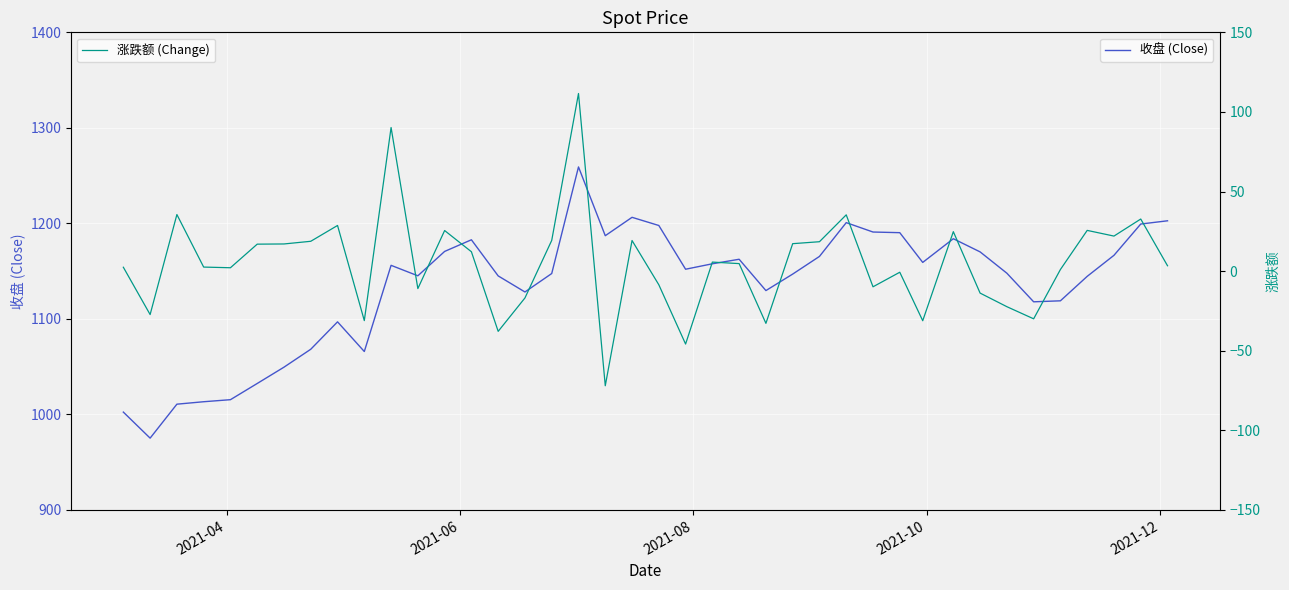

What are all the series names shown in the legend?

收盘 (Close), 涨跌额 (Change)